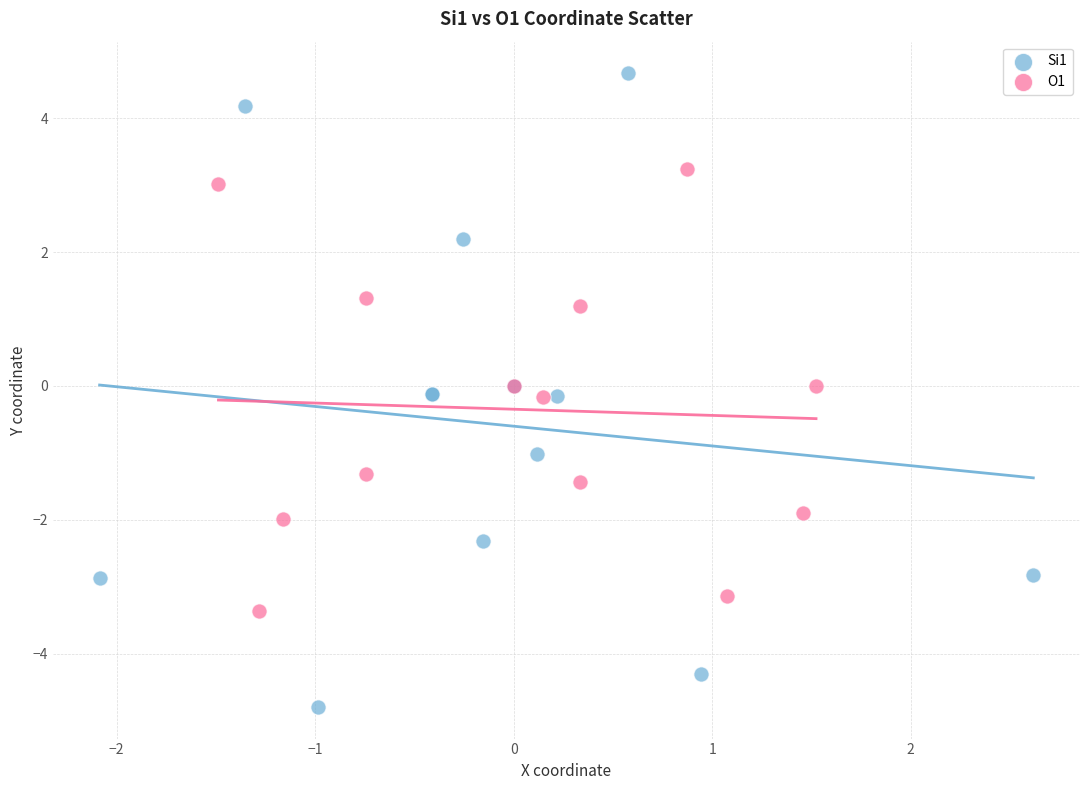

Which series reaches the maximum Y coordinate?

Si1